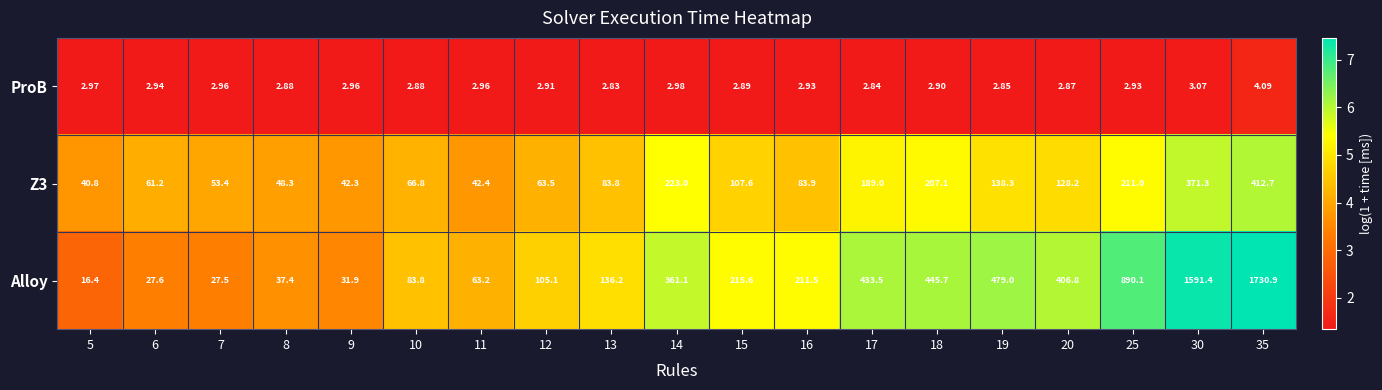

Is the value of ProB at 18 greater than the value of Alloy at 17?

No